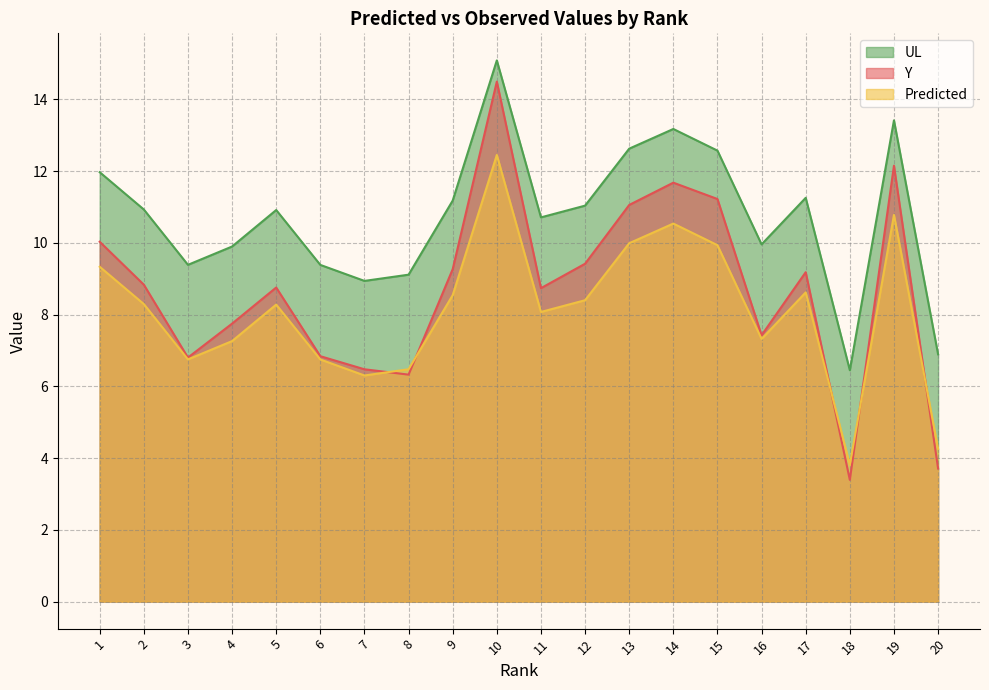

What is the sum of all Y values?

173.5